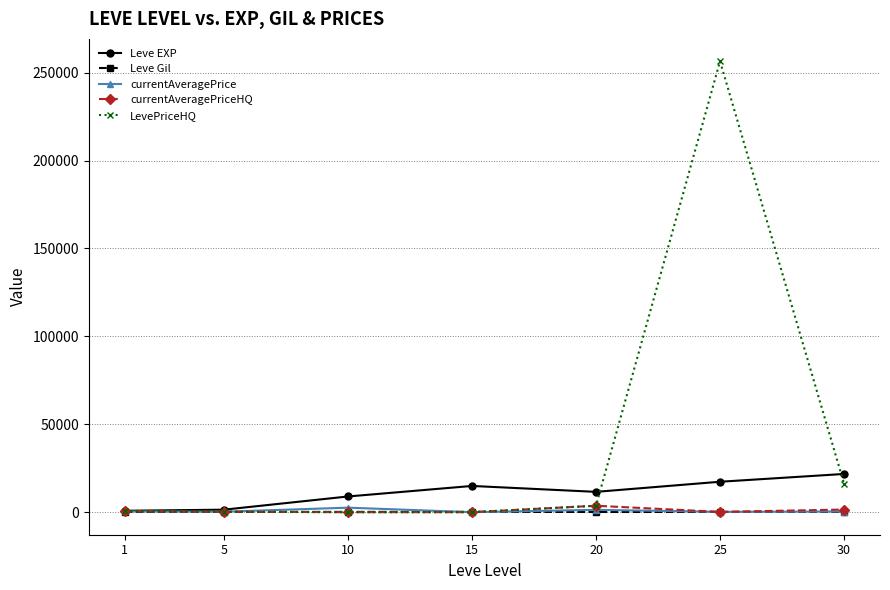

What is the total value across all series at 20?

20308.8